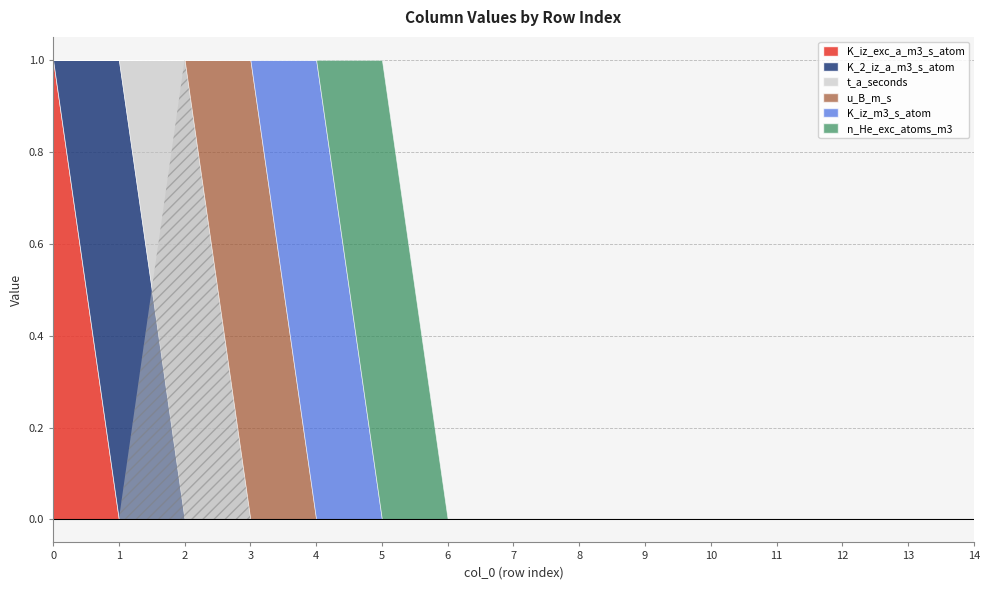

Count the number of categories in the chart.

15